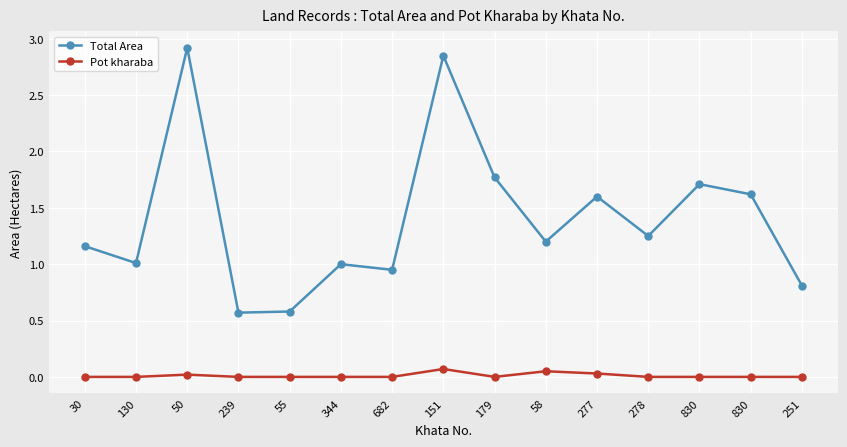

How many distinct data groups are displayed?

2